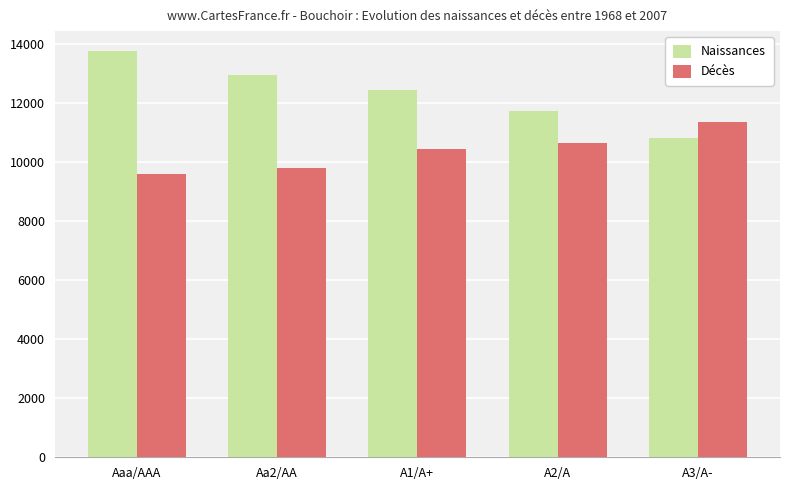

Reading right to left, extract all data points from this chart.

Naissances: 10813.2	11714.7	12431.8	12954.5	13747.8
Décès: 11354.0	10632.9	10452.8	9794.4	9603.0